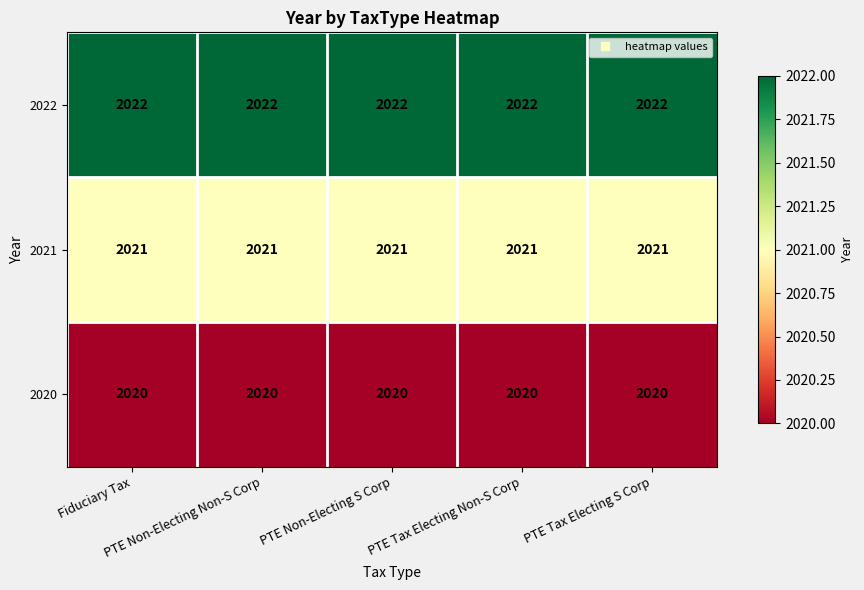

What is the average value of the 2020 series?

2020